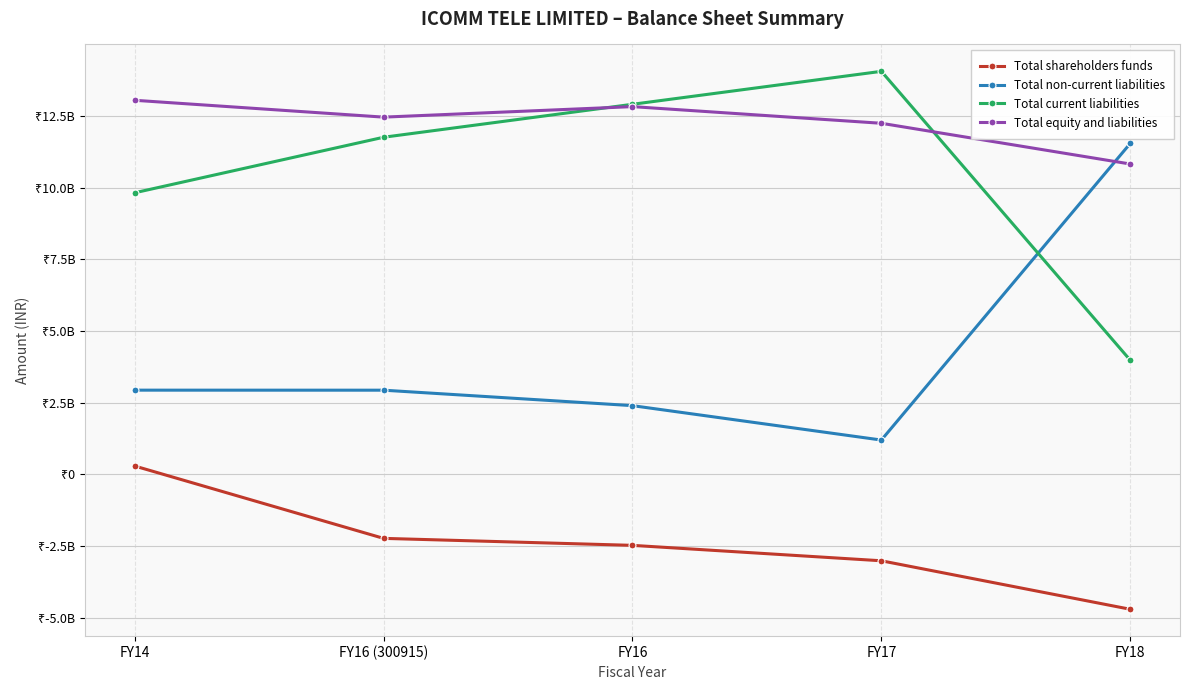

Reading left to right, extract all data points from this chart.

Total shareholders funds: FY14=289410000	FY16 (300915)=-2232960000	FY16=-2476540000	FY17=-3014410000	FY18=-4705150000
Total non-current liabilities: FY14=2935580000	FY16 (300915)=2934500000	FY16=2395340000	FY17=1195690000	FY18=11538850000
Total current liabilities: FY14=9819070000	FY16 (300915)=11755070000	FY16=12904600000	FY17=14053450000	FY18=3980860000
Total equity and liabilities: FY14=13044060000	FY16 (300915)=12456610000	FY16=12823400000	FY17=12242320000	FY18=10822110000